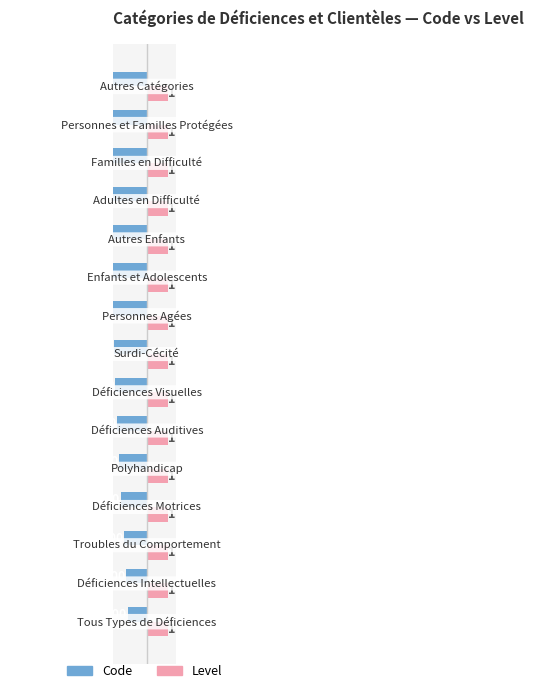

How many groups of bars are there?

15